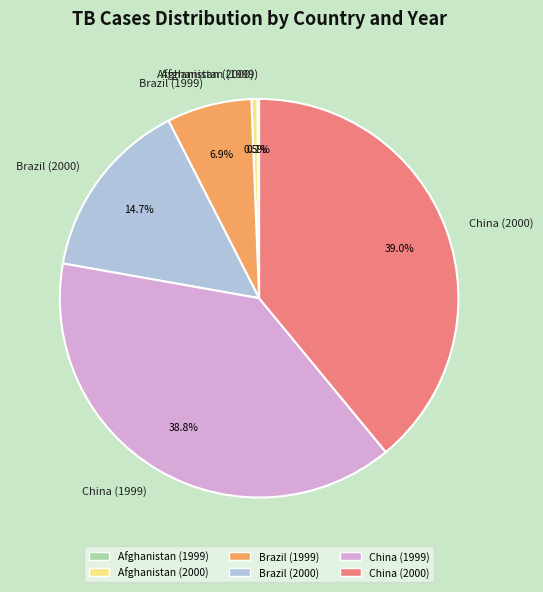

Is there a majority slice in this chart?

No